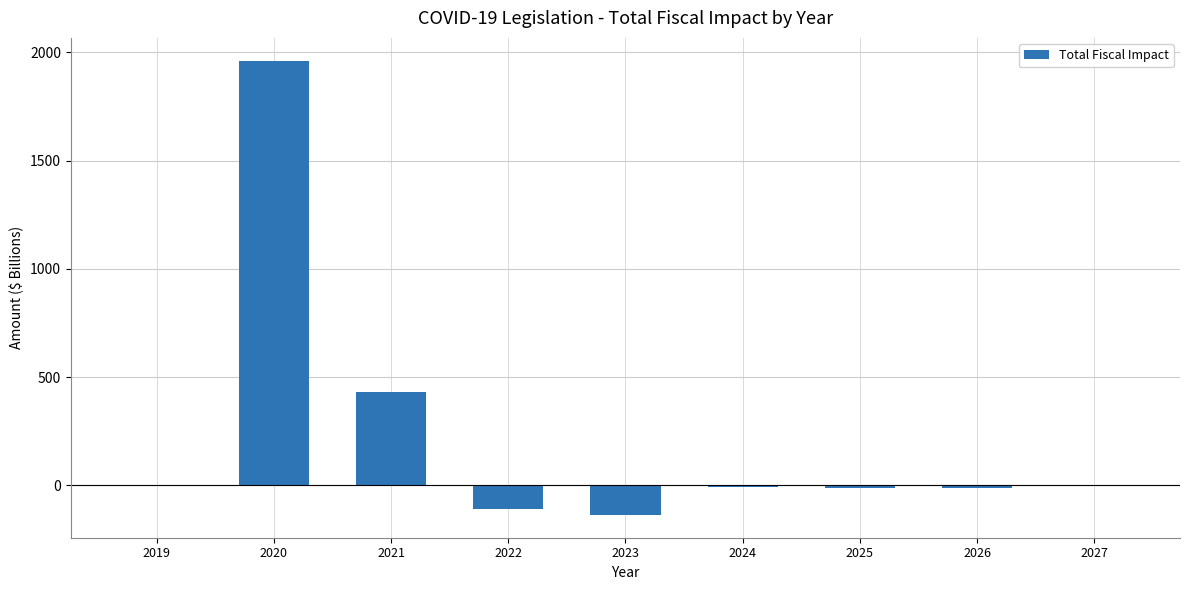

What is the greatest value displayed?

1961.9